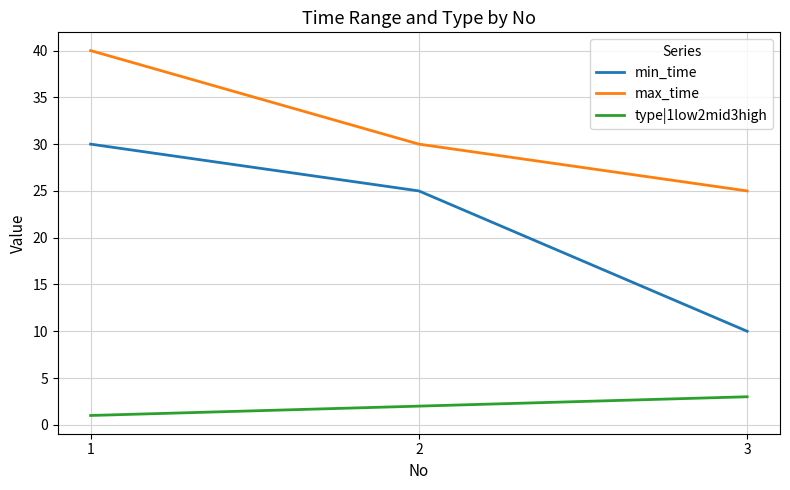

Which series has the largest total across all categories?

max_time